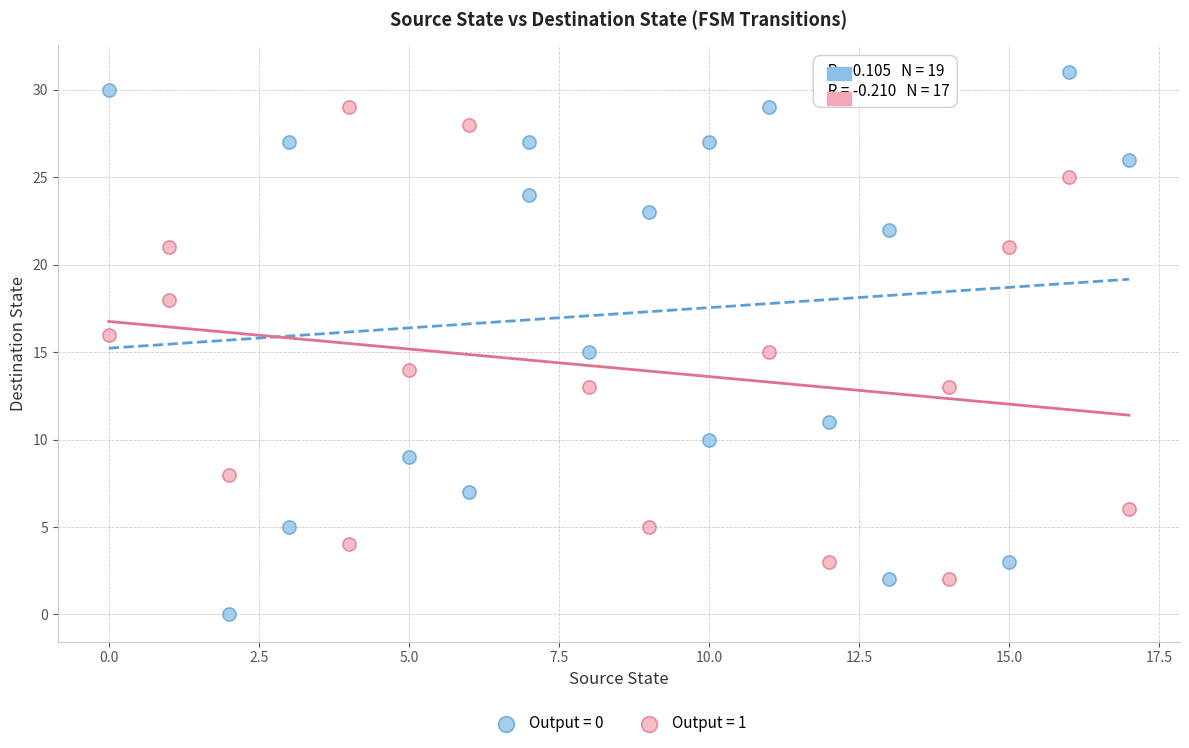

Which series reaches the minimum Y coordinate?

Output = 0